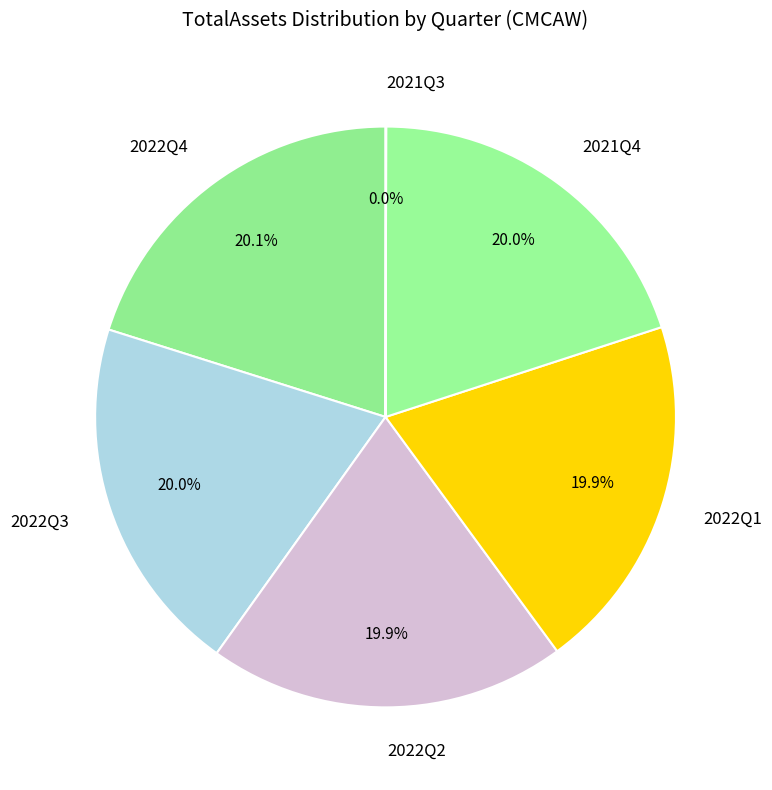

What is the ratio of the value at 2022Q3 to the value at 2021Q4?

1.0